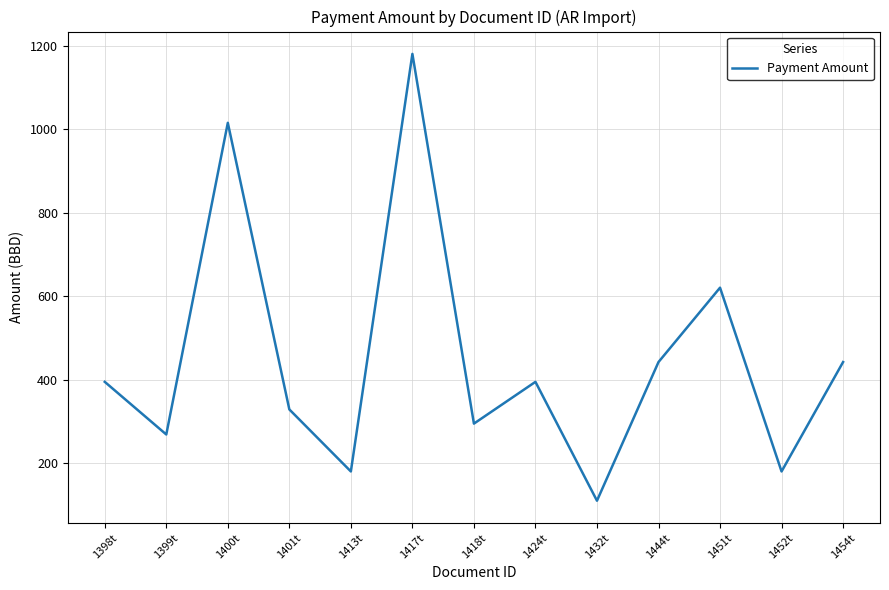

Reading left to right, list all the values displayed in this chart.

1398t=395.0	1399t=269.0	1400t=1015.0	1401t=329.0	1413t=180.5	1417t=1180.0	1418t=295.0	1424t=395.0	1432t=110.5	1444t=442.4	1451t=620.4	1452t=180.5	1454t=442.4